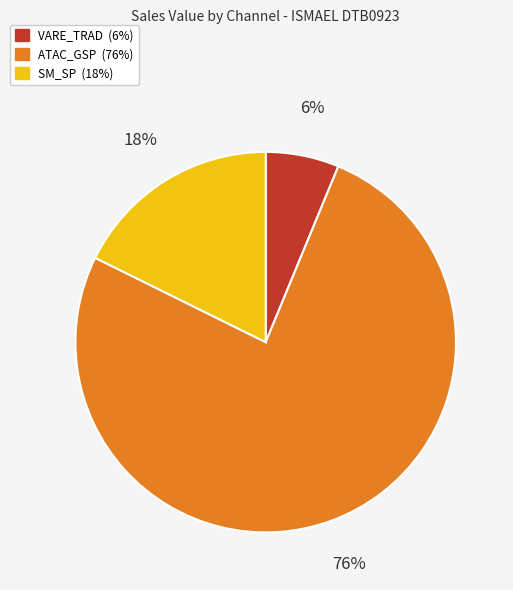

To the nearest percent, what is the average slice percentage?

33%